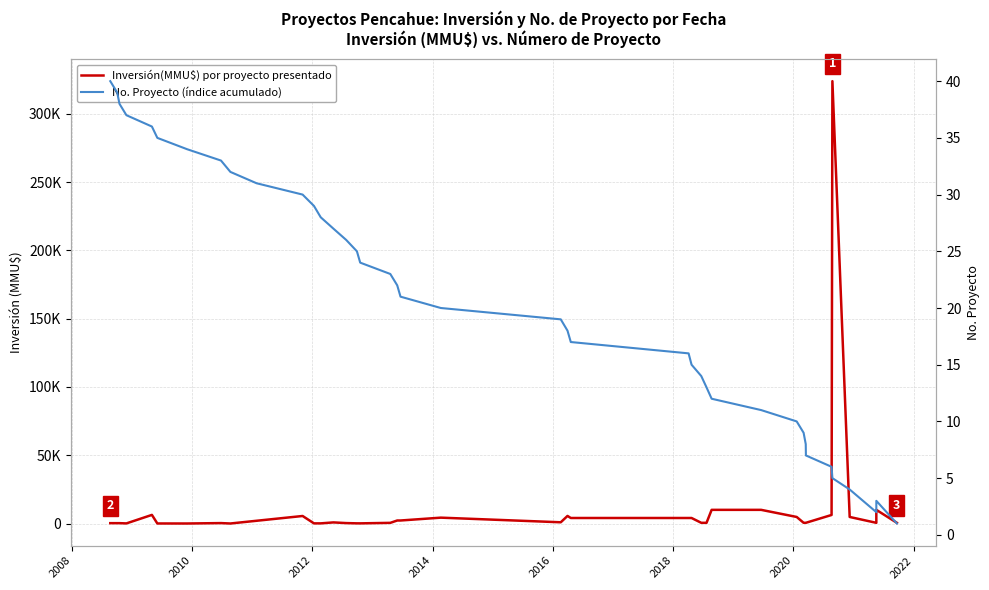

How many series are shown in this chart?

2